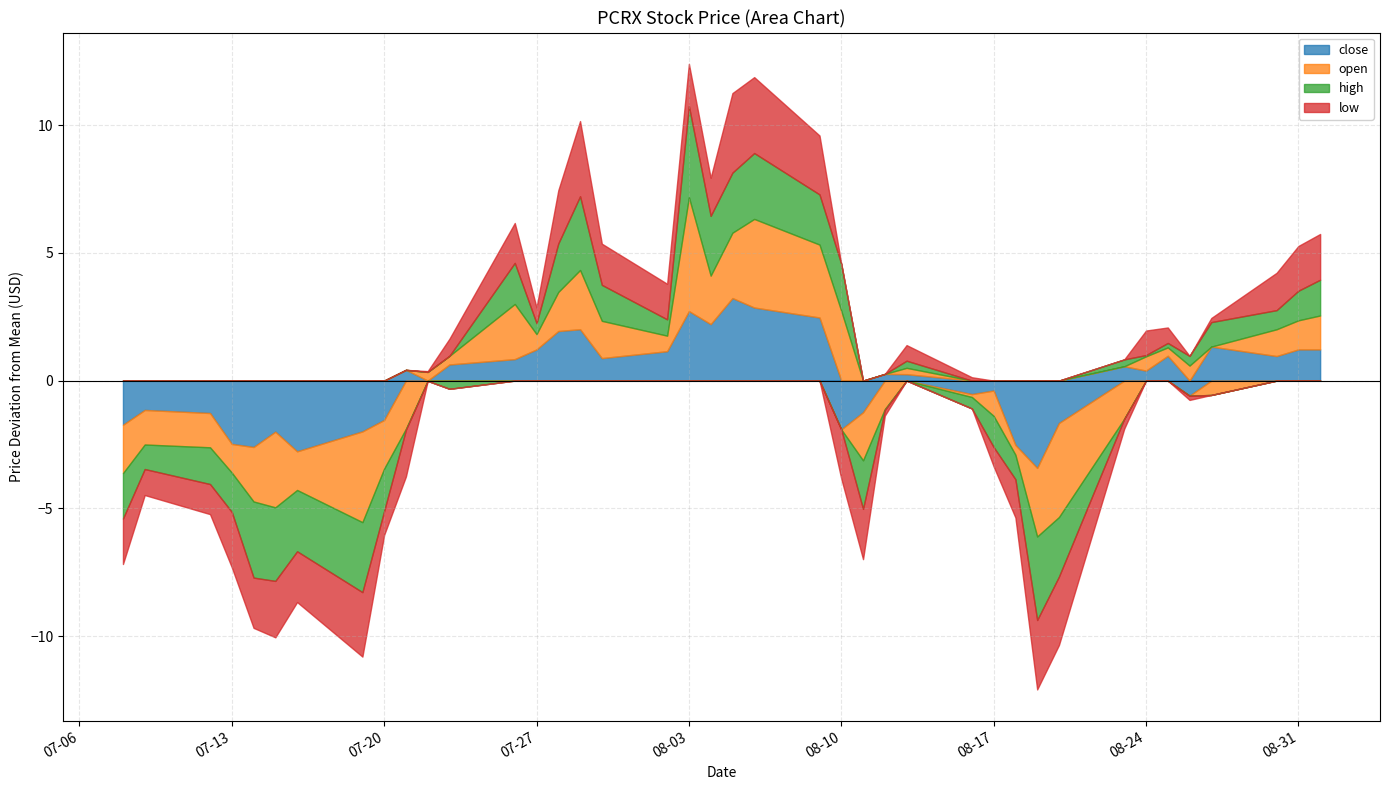

Is it true that high equals 39.5 at 2021-08-27?

False